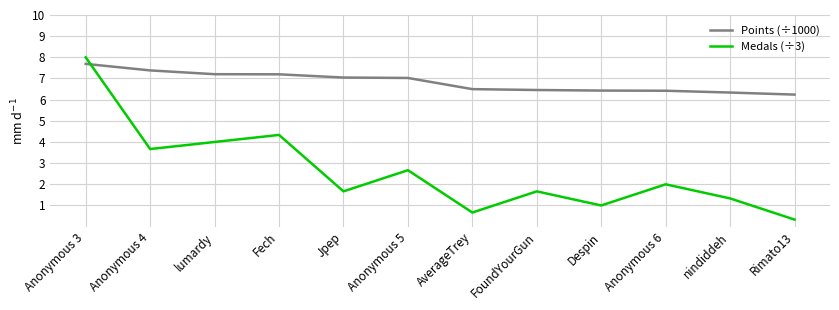

After their last crossing, which series has the higher values: Points (÷1000) or Medals (÷3)?

Points (÷1000)